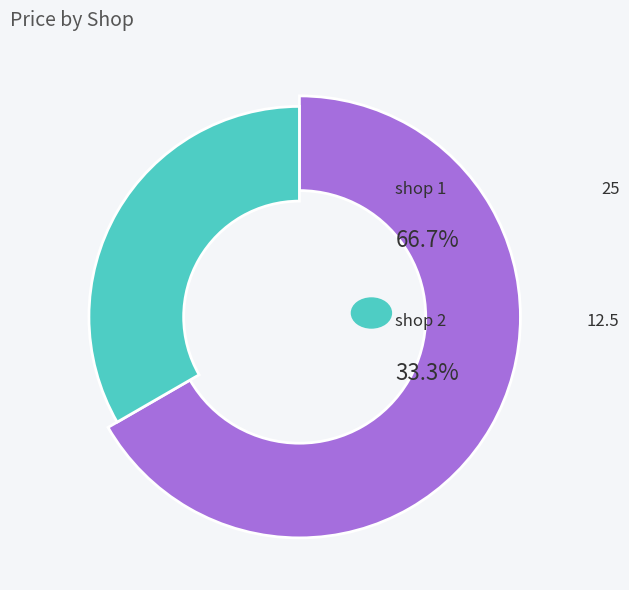

To the nearest percent, what is the average slice percentage?

50%